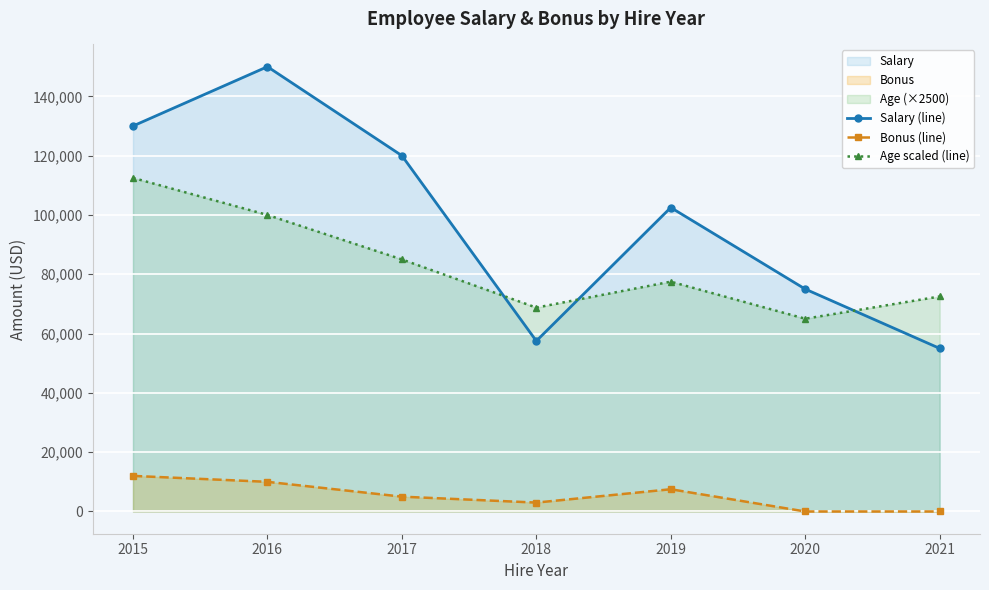

At which category is the sum across all series the highest?

2016